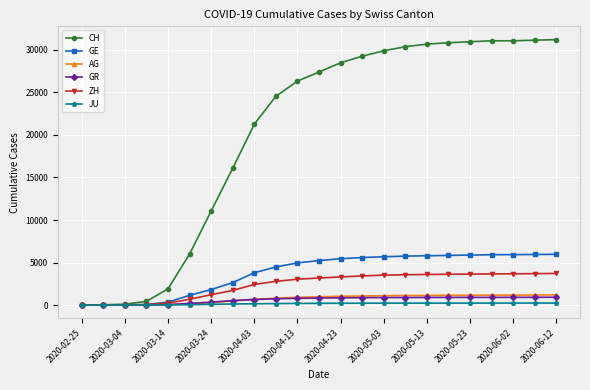

How many distinct data groups are displayed?

6